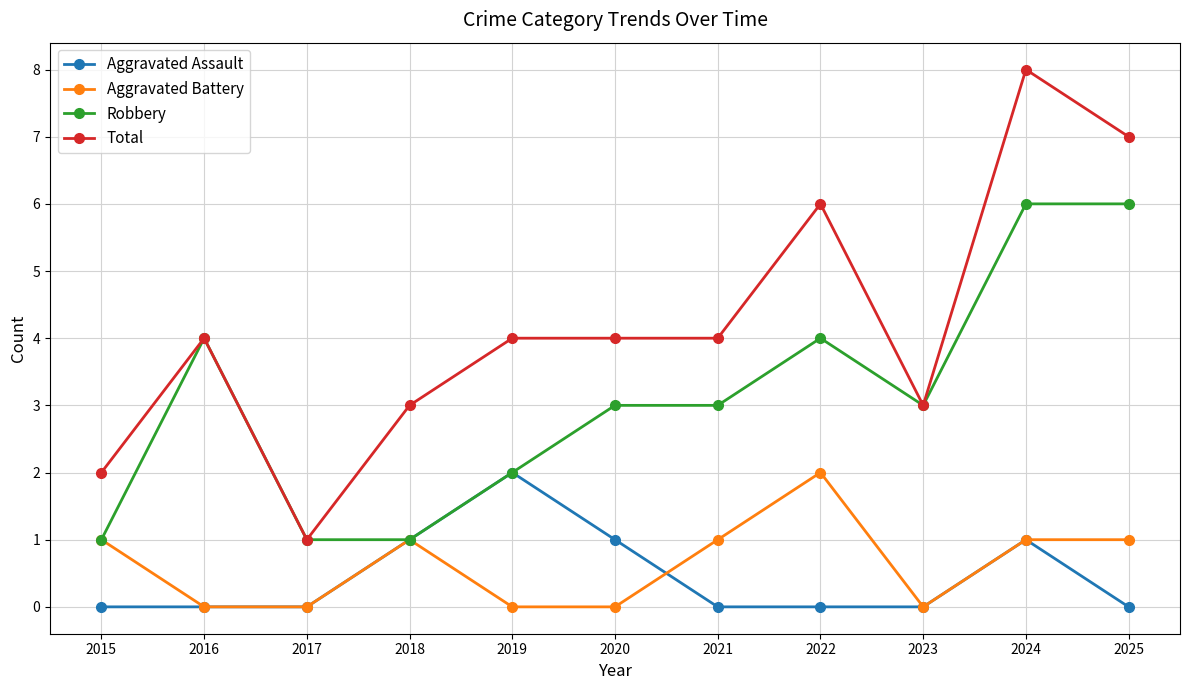

Which series has the largest total across all categories?

Total